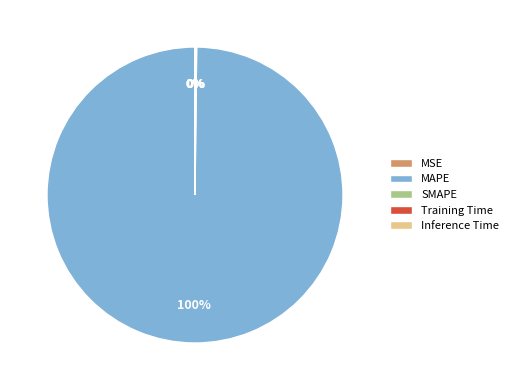

Which category has the smallest portion of the pie?

MSE